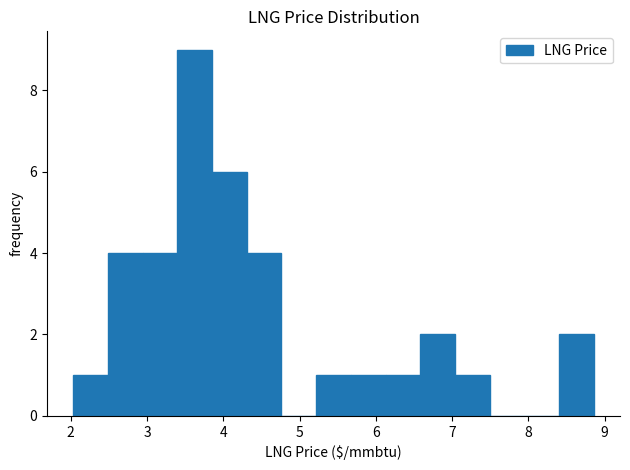

Which range on the x-axis has the tallest bar?

3.4 to 3.9